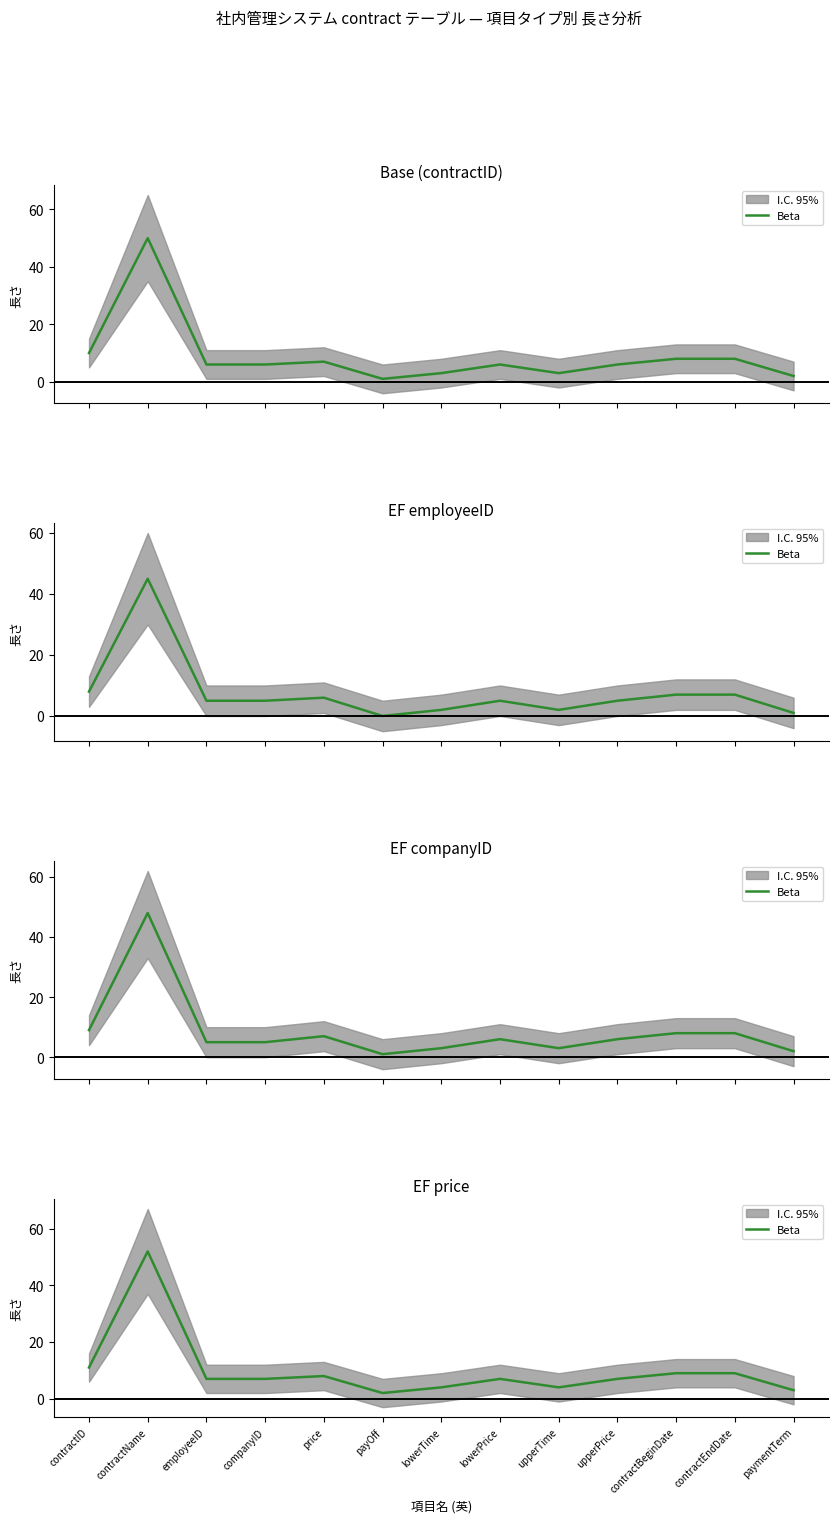

Which has a higher value, contractEndDate or payOff?

contractEndDate